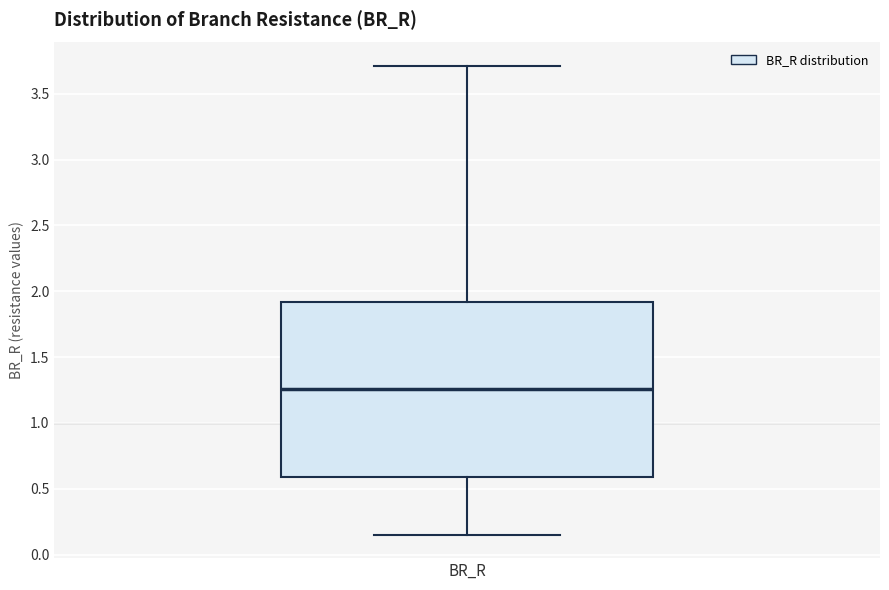

Where is the upper edge of the box for BR_R on the y-axis? The values are not printed on the chart, so give them approximately, as read against the axis.

1.90